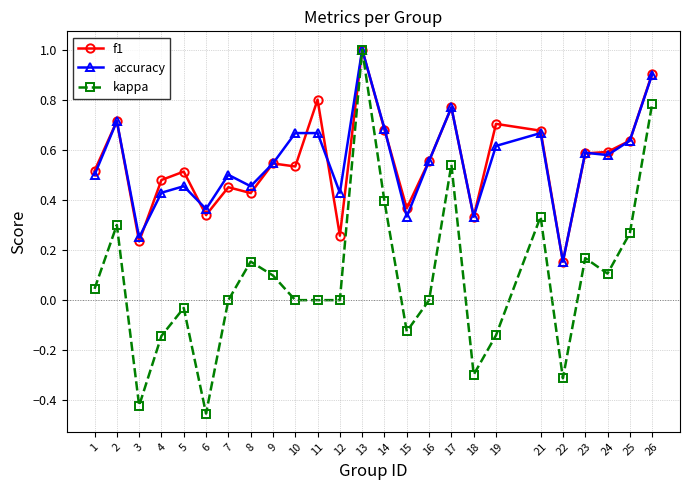

What is the difference between the kappa values at 4 and 12?

0.1